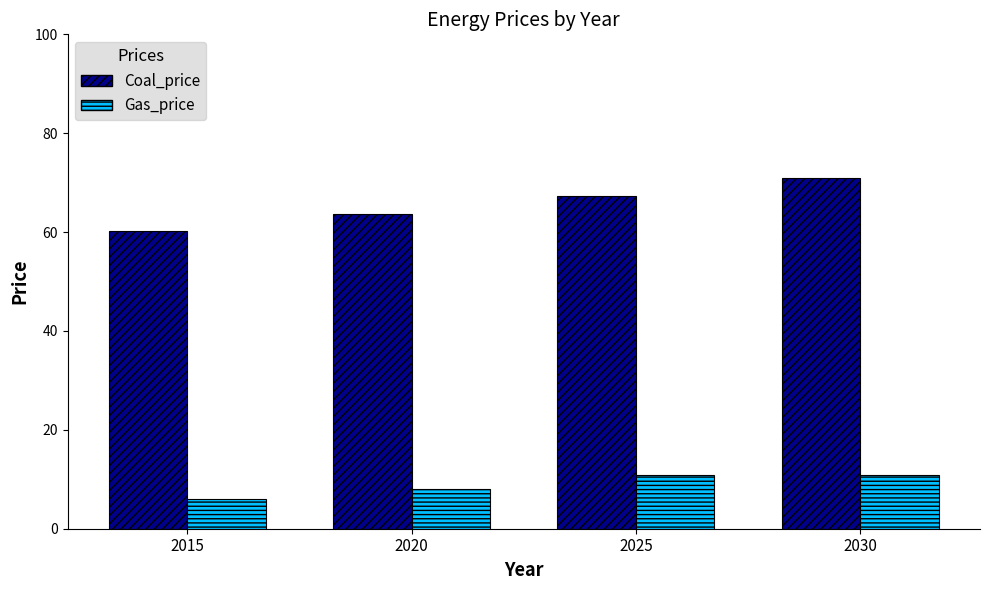

How many bars are there in each group?

2